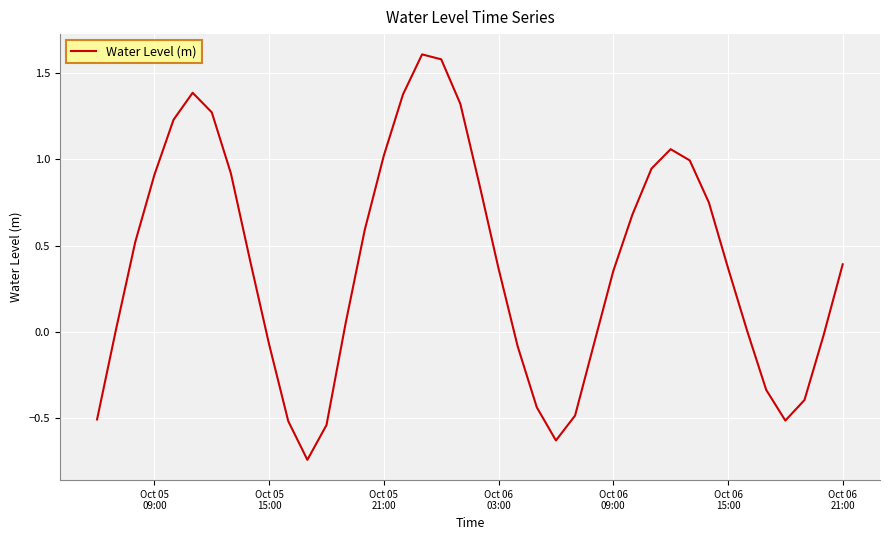

What is the greatest value displayed?

1.6